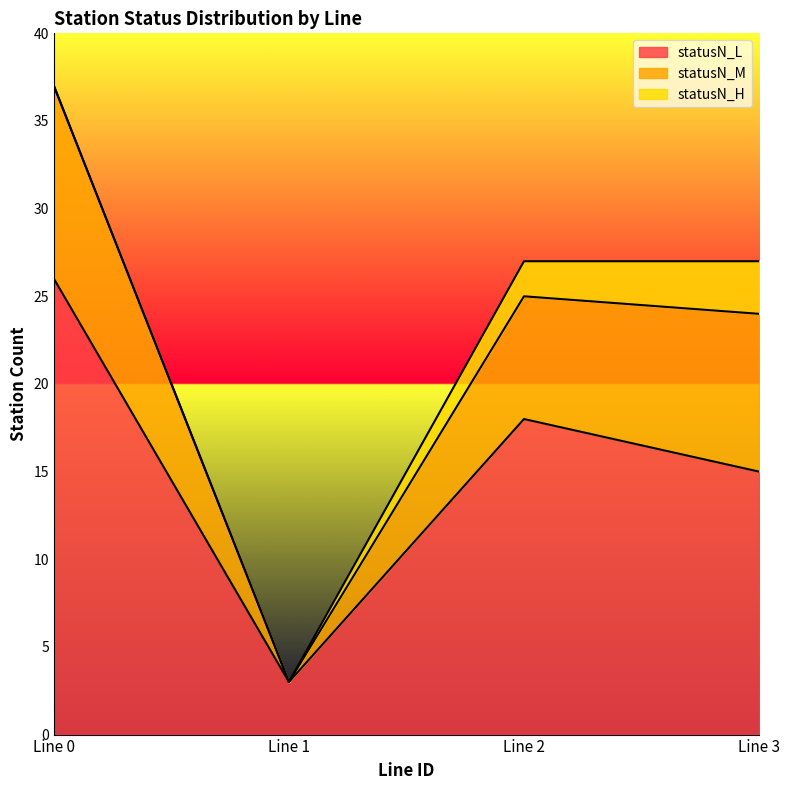

At 1, list the series in order from largest to smallest.

statusN_L, statusN_M, statusN_H